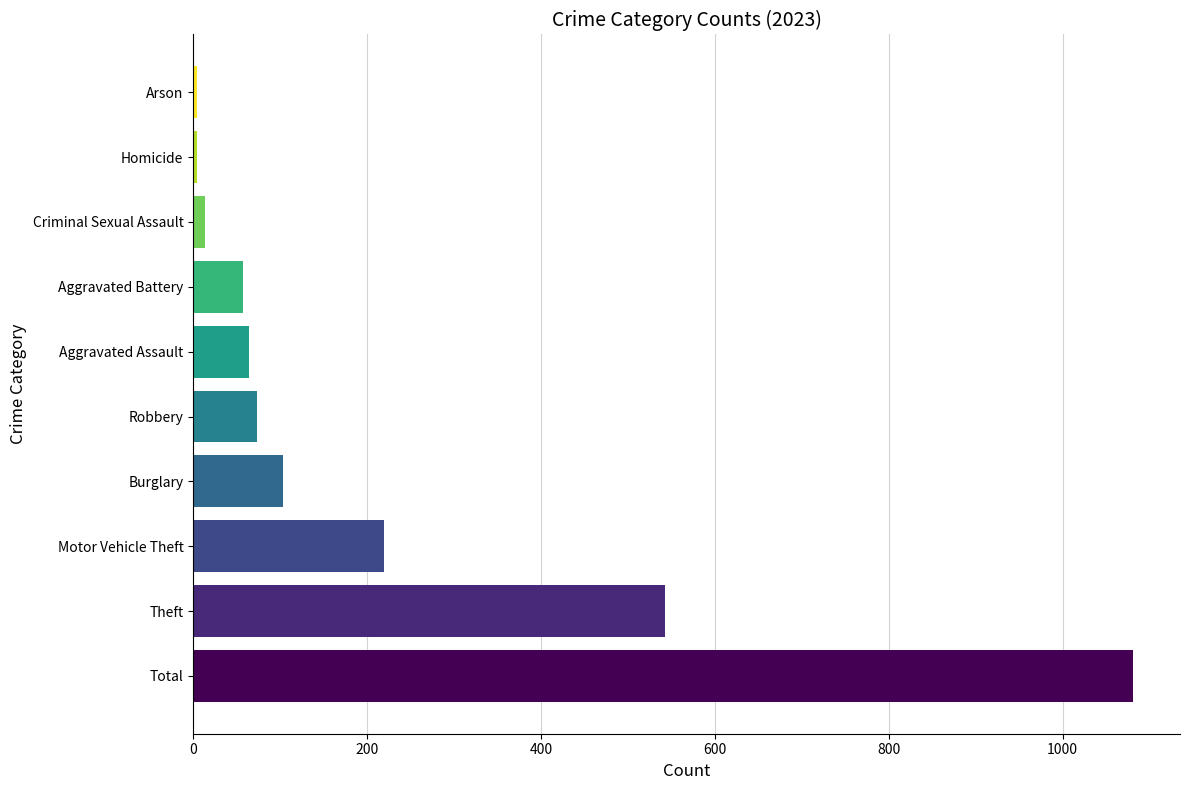

What value does the data have at Total?

1081